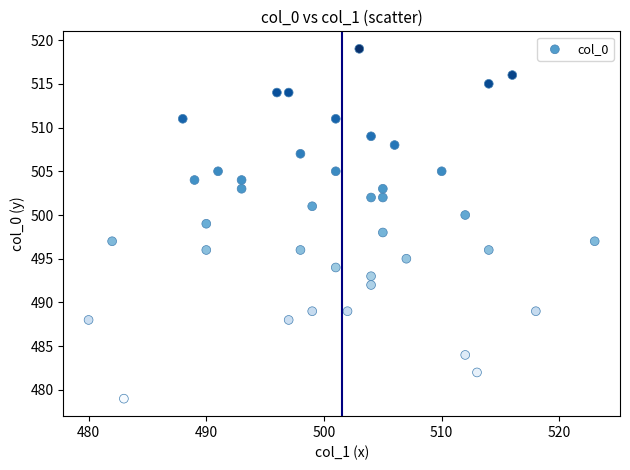

What is the range of X values (max minus min)?

43